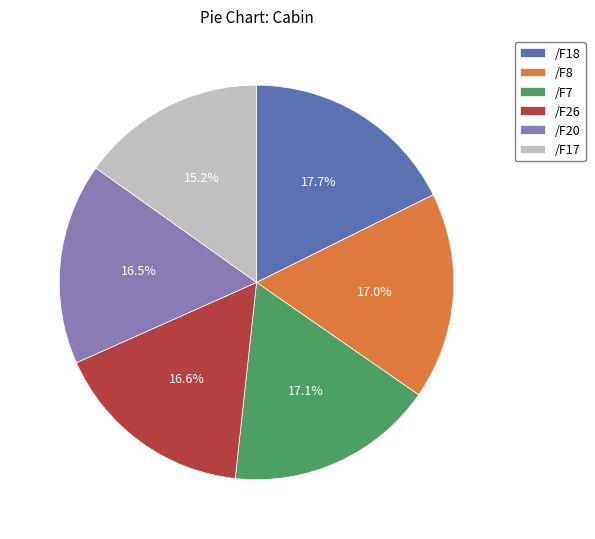

What is the smallest slice in the pie chart?

/F17